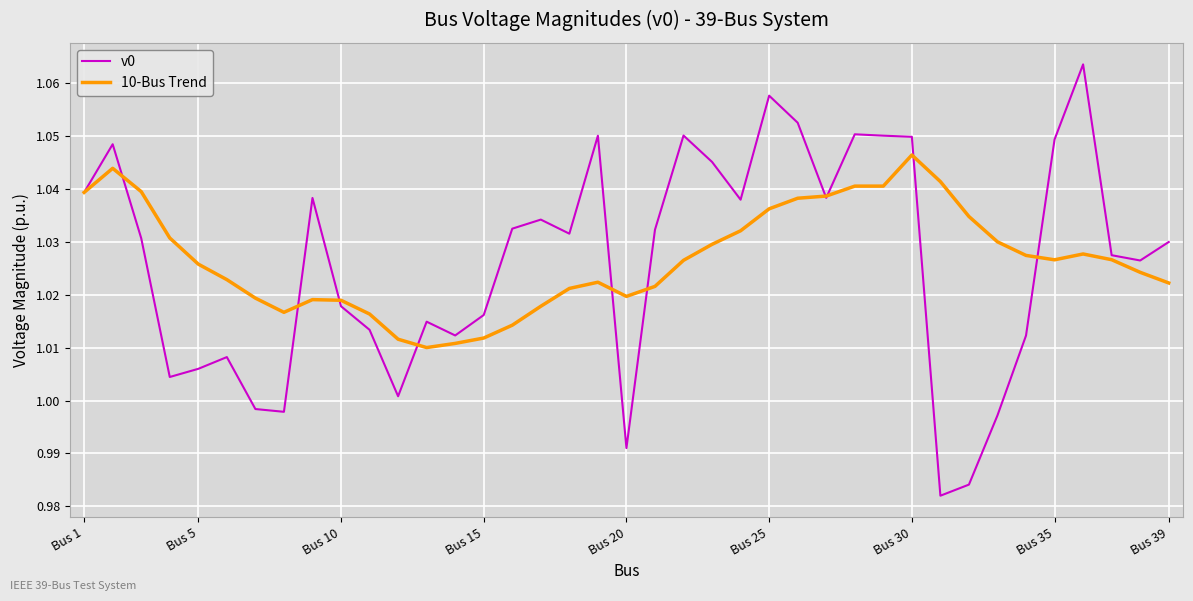

In 10-Bus Trend, how many points are higher than both neighbors (excluding endpoints)?

5